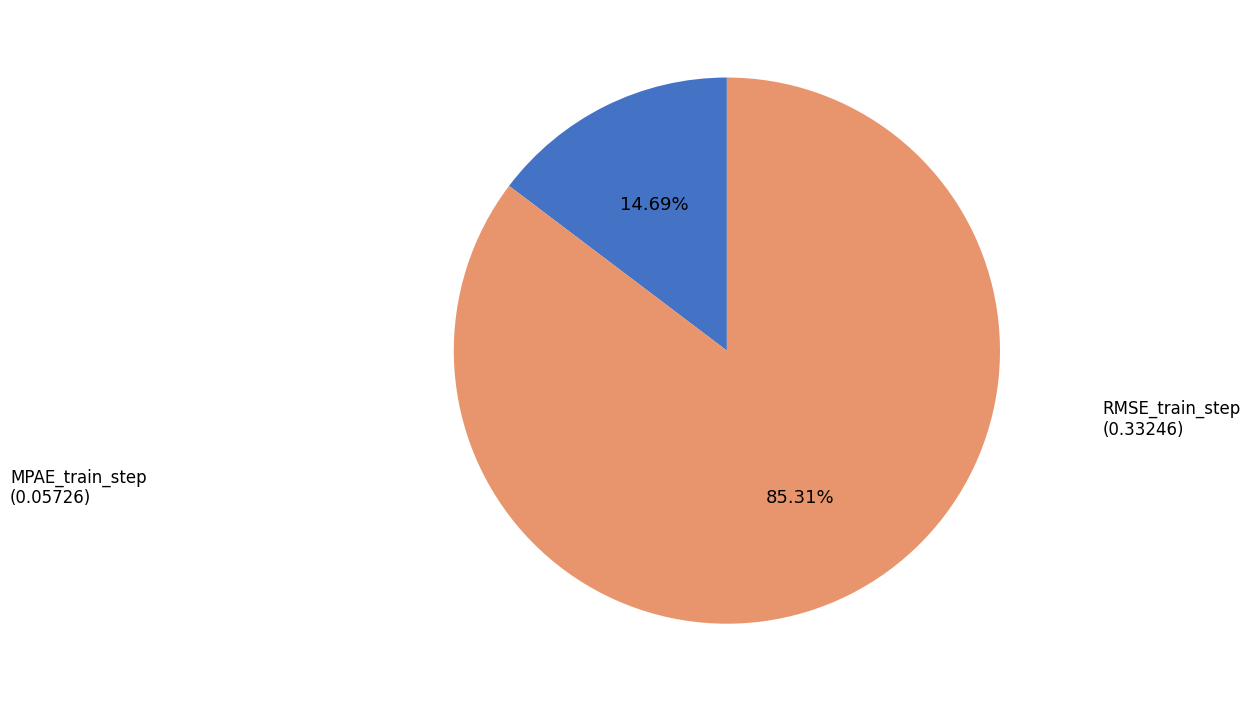

Is MPAE_train_step the majority of the pie?

No